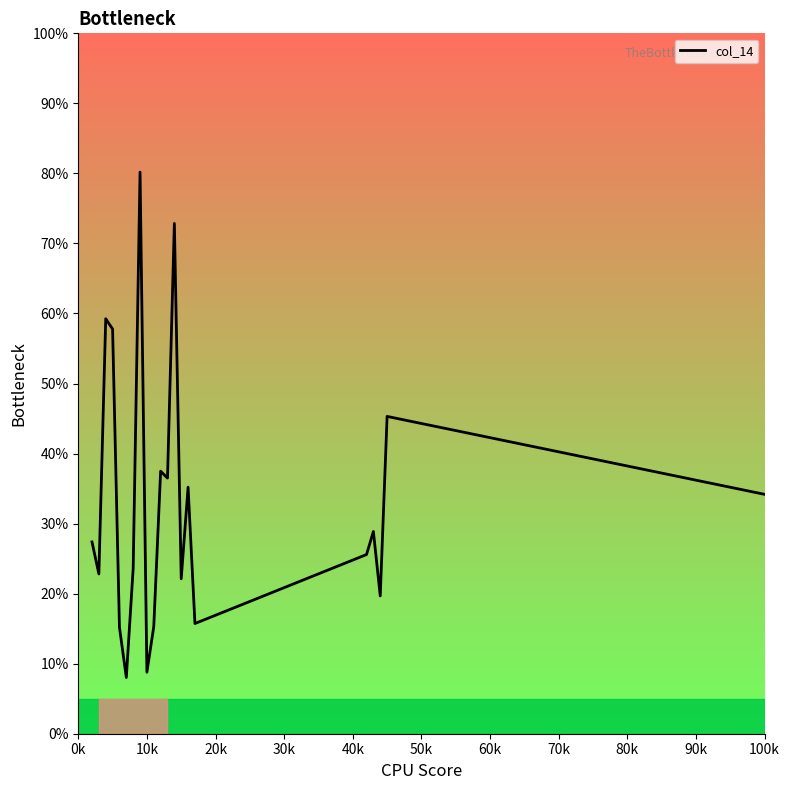

How many lines are shown in the chart?

1